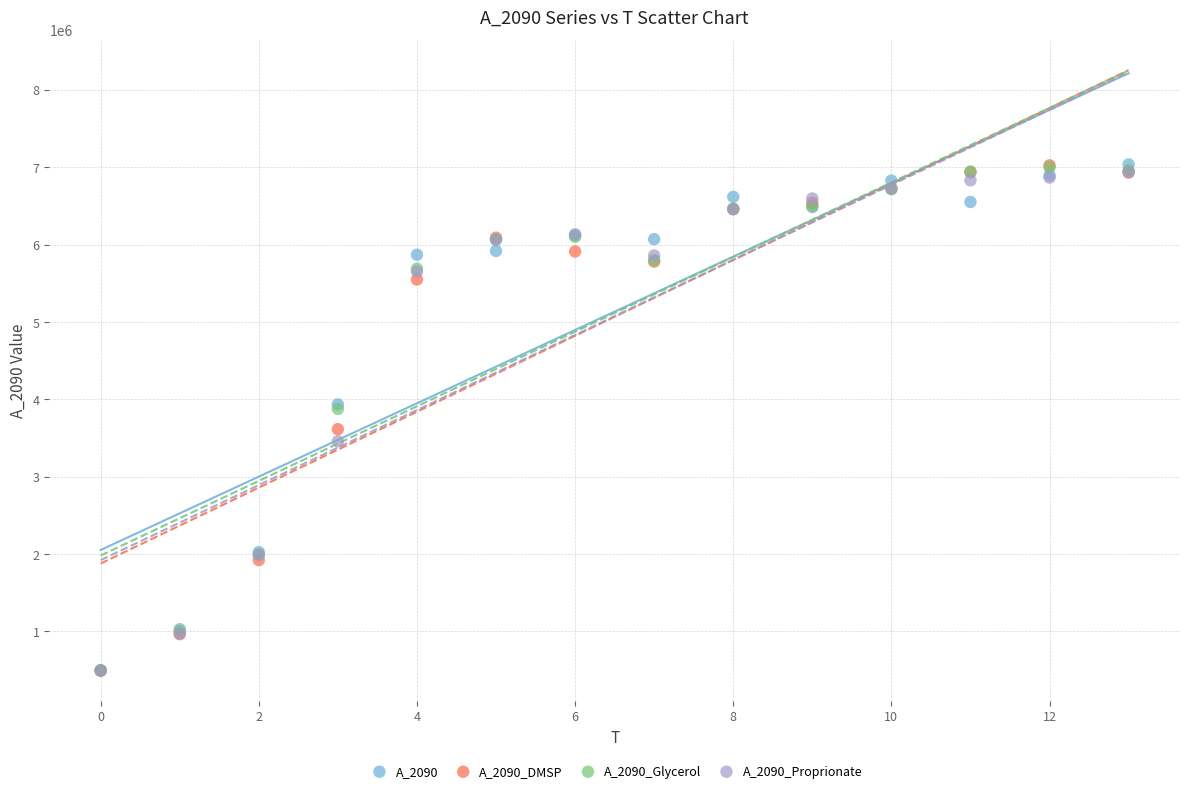

What are all the series names shown in the legend?

A_2090, A_2090_DMSP, A_2090_Glycerol, A_2090_Proprionate